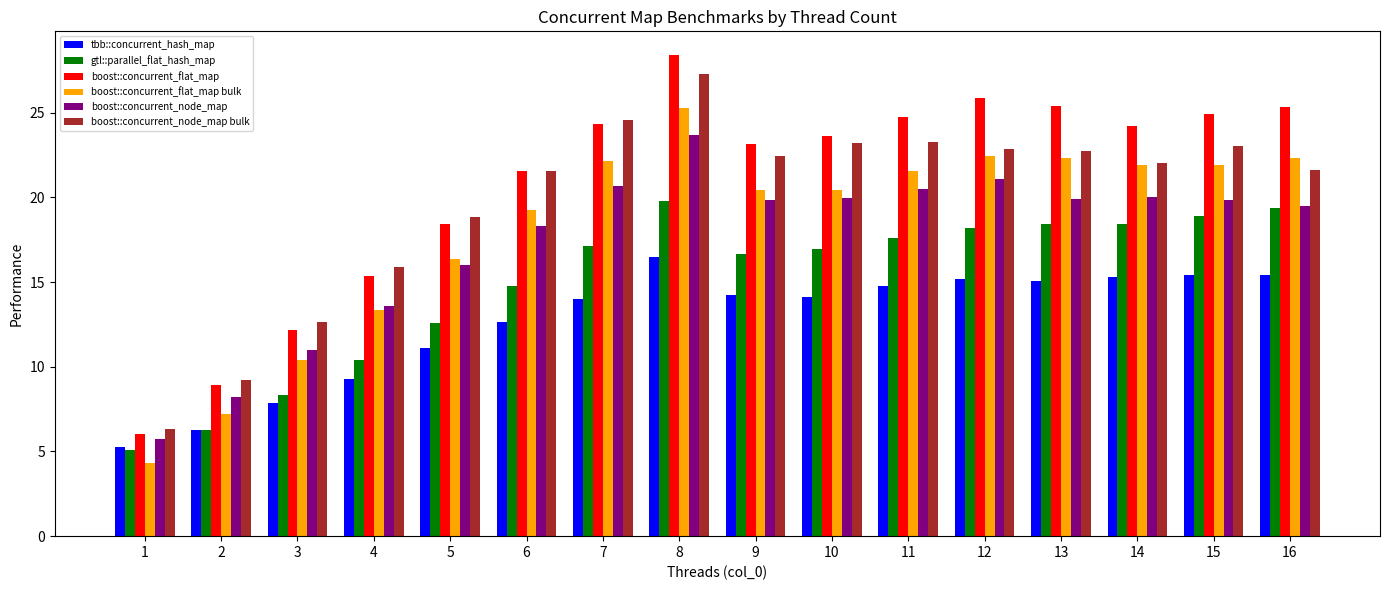

What is the average value of the boost::concurrent_flat_map bulk series?

18.2